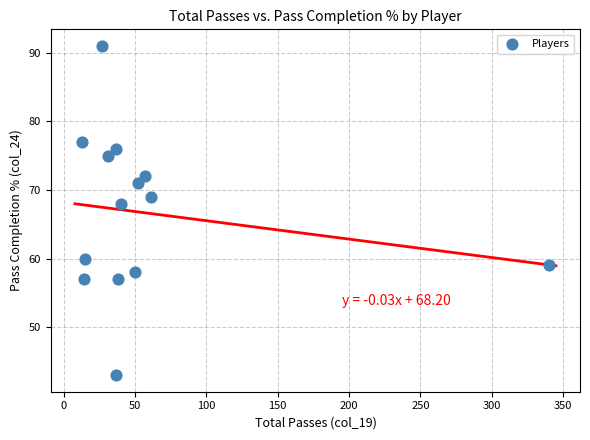

What is the range of Y values (max minus min)?

48